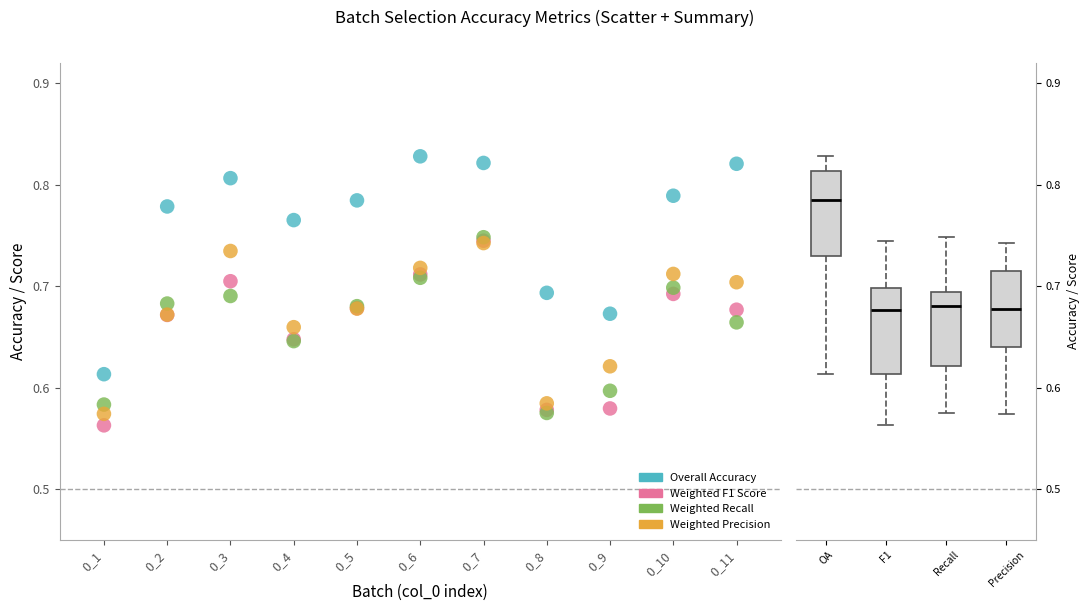

Which series has the largest Y range (max minus min)?

Overall Accuracy